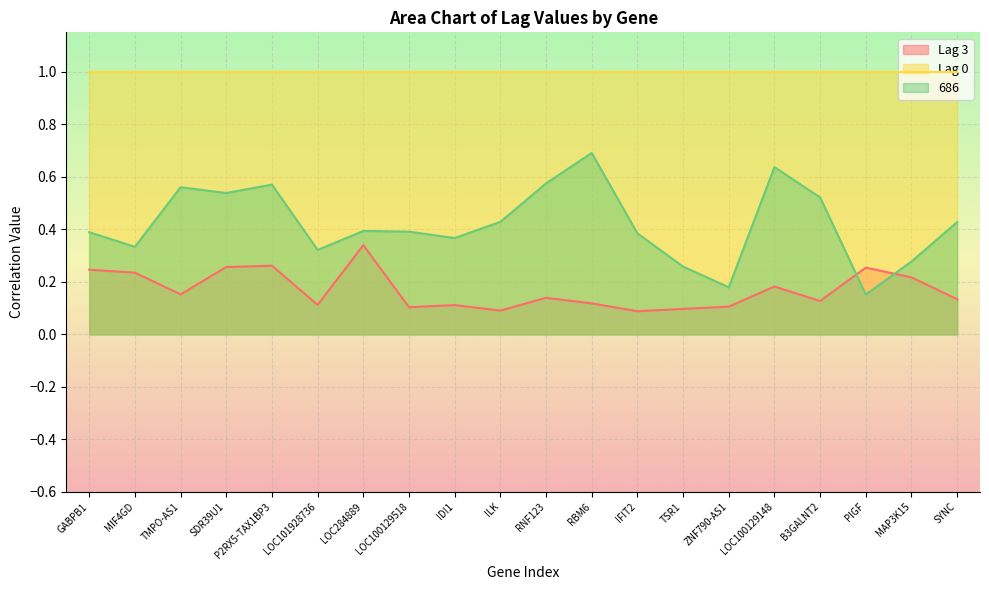

Does the chart display data point markers on the line(s)?

No